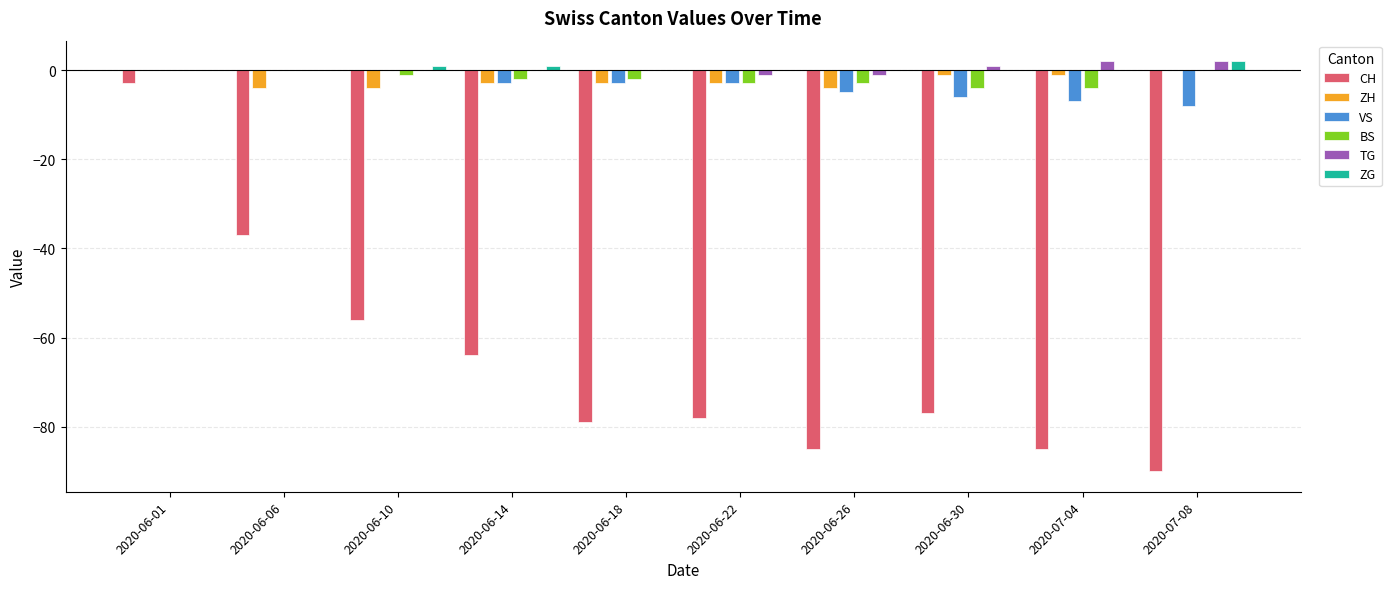

At which category is the sum across all series the highest?

2020-06-01